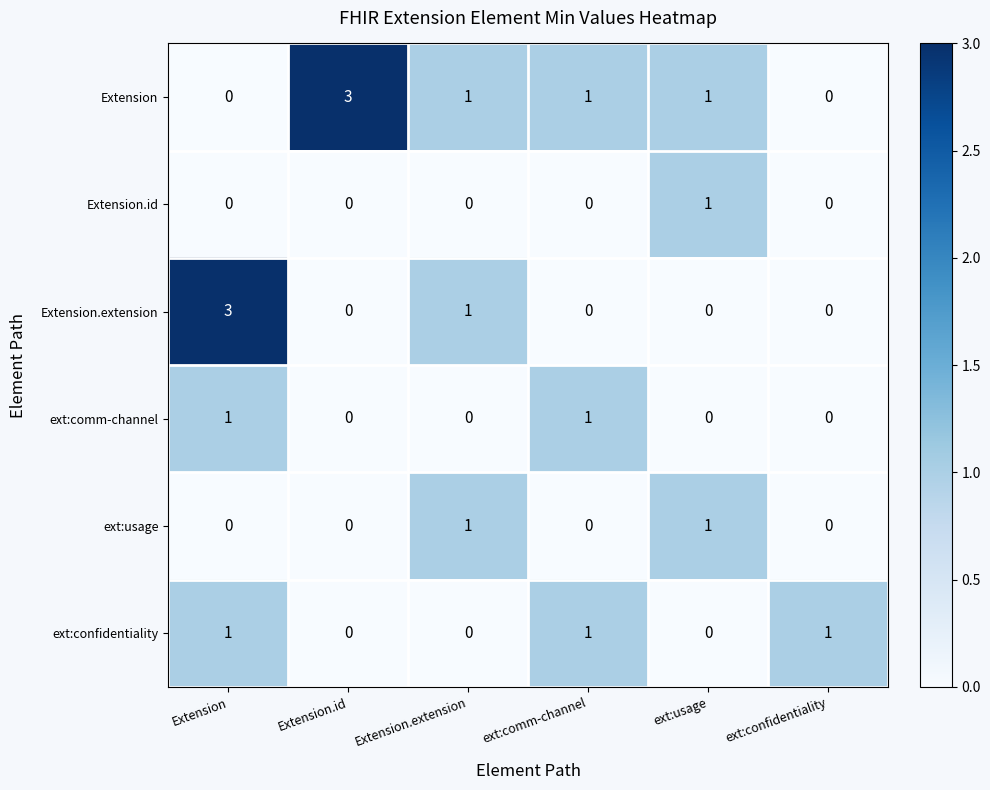

At how many categories does at least one series exceed 0?

6